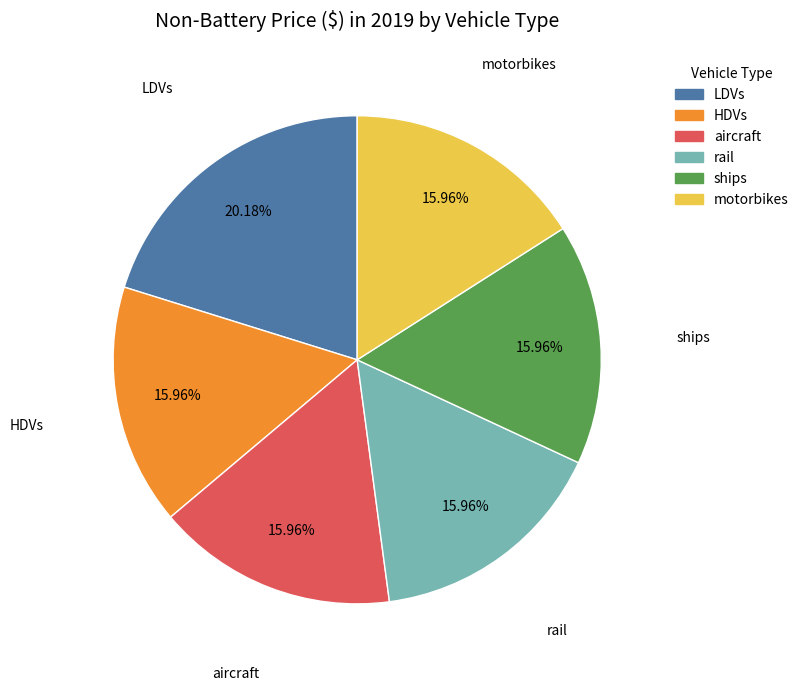

To the nearest percent, what is the difference between the largest and smallest slice percentages?

4%